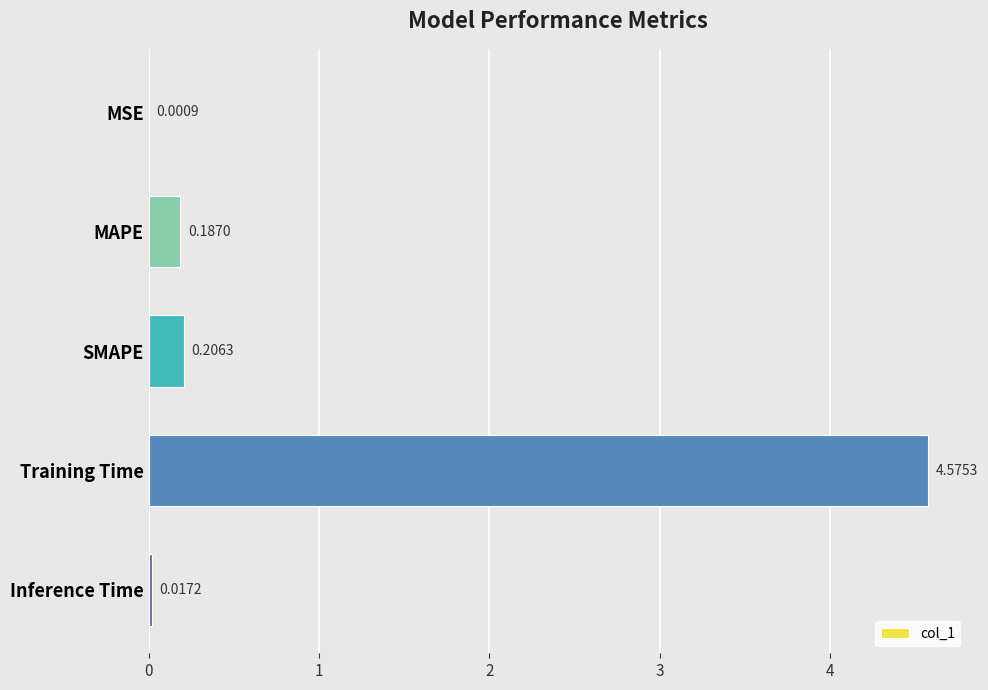

Which category has the highest value across all series?

Training Time